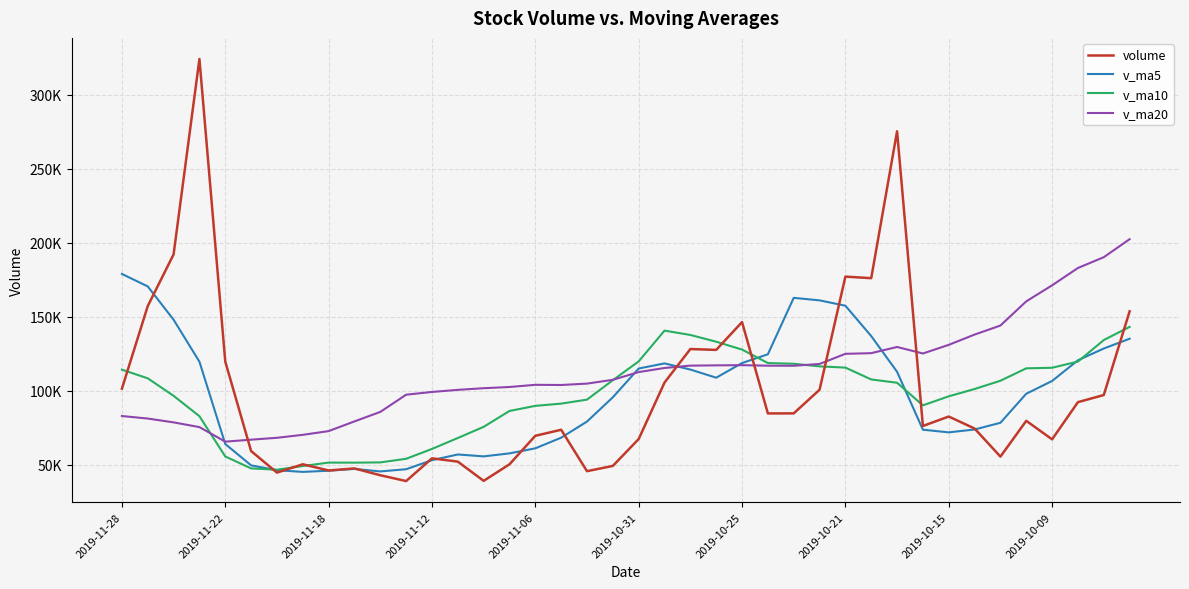

Does the chart display data point markers on the line(s)?

No